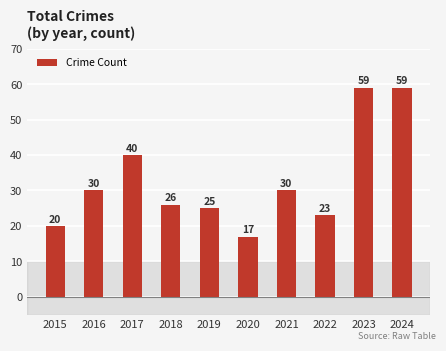

Is it true that the value at 2020 is 17?

True